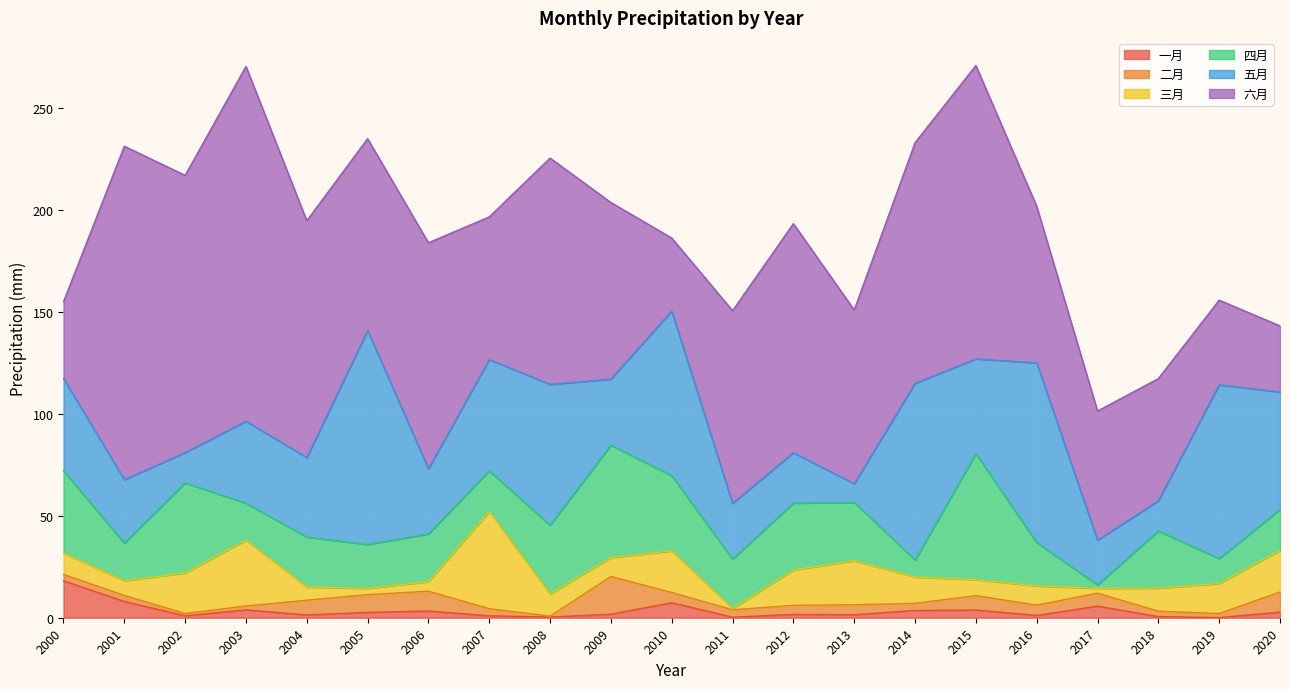

Does the chart display data point markers on the line(s)?

No